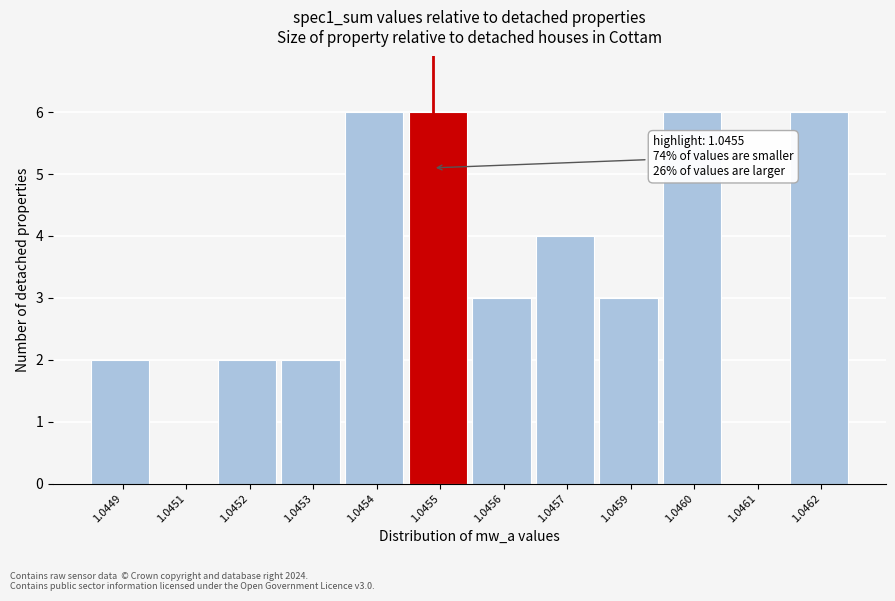

Reading left to right, what are all the values shown in this chart?

1.0449=2	1.0451=0	1.0452=2	1.0453=2	1.0454=6	1.0455=6	1.0456=3	1.0457=4	1.0459=3	1.0460=6	1.0461=0	1.0462=6